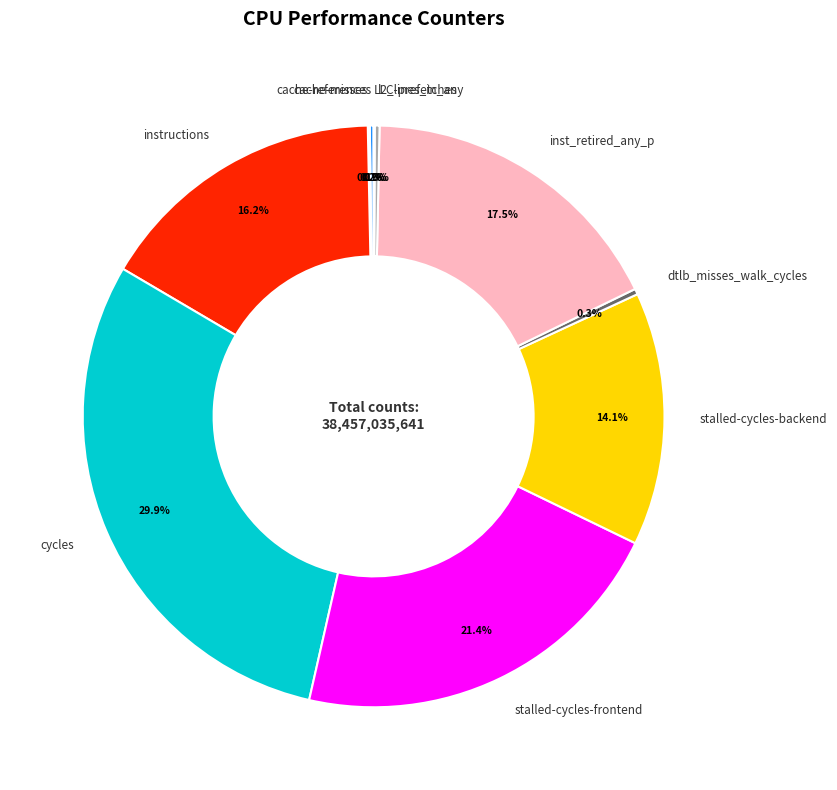

Is the sum of instructions and stalled-cycles-backend greater than half?

No